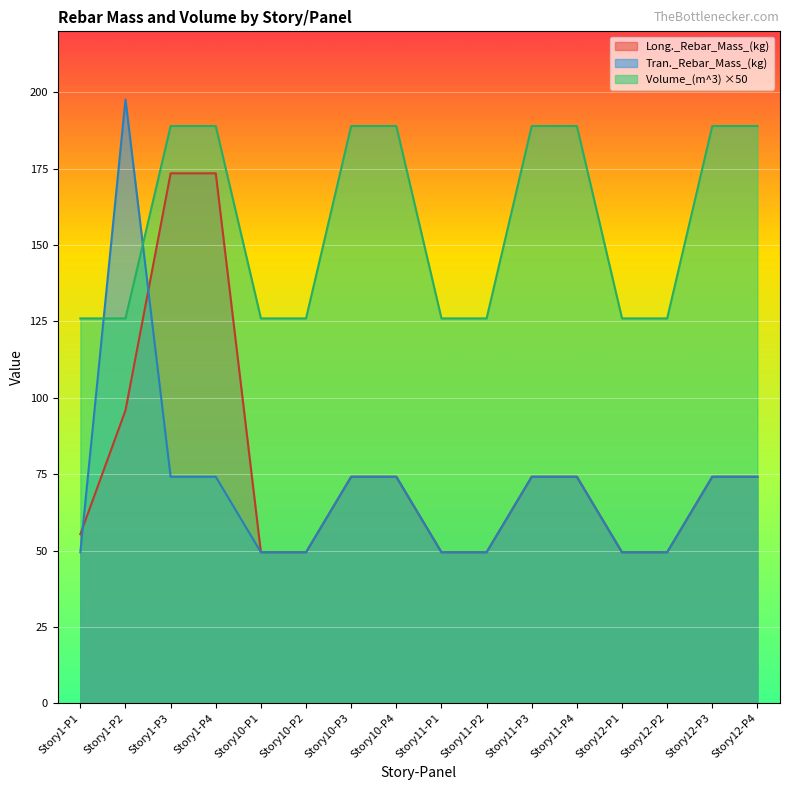

What is the sum of all Volume_(m^3) values?

2520.0